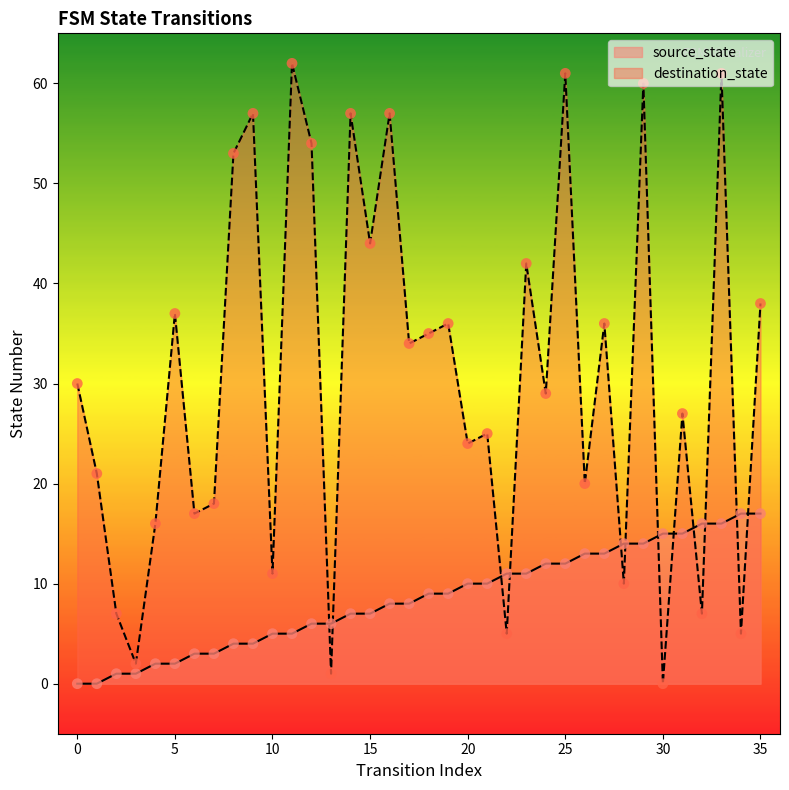

At how many categories does at least one series exceed 45?

9